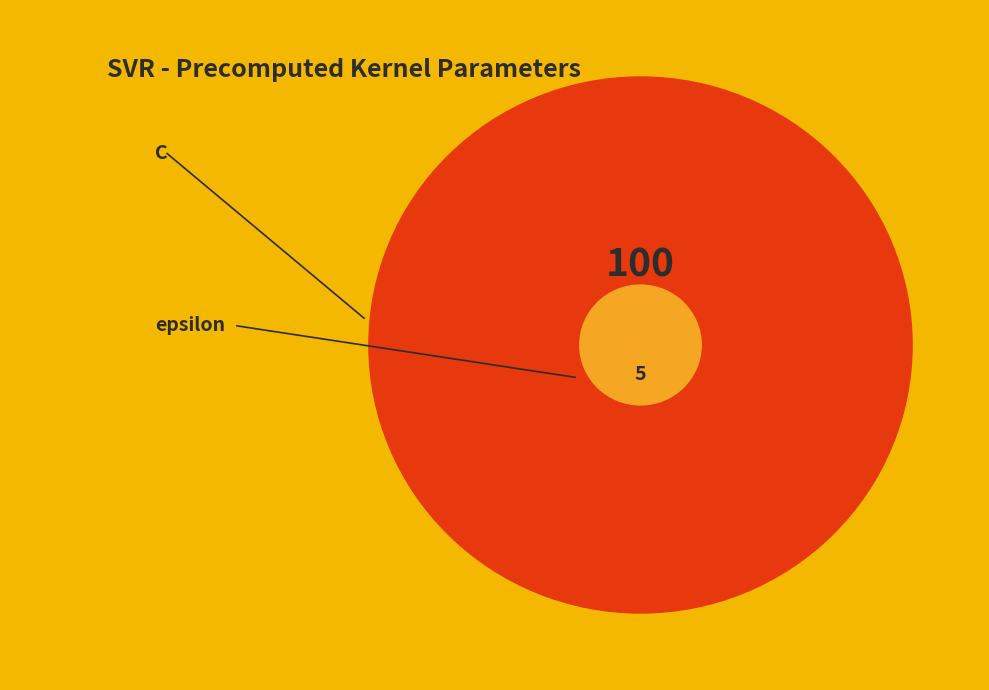

Between C and epsilon, which is larger?

C